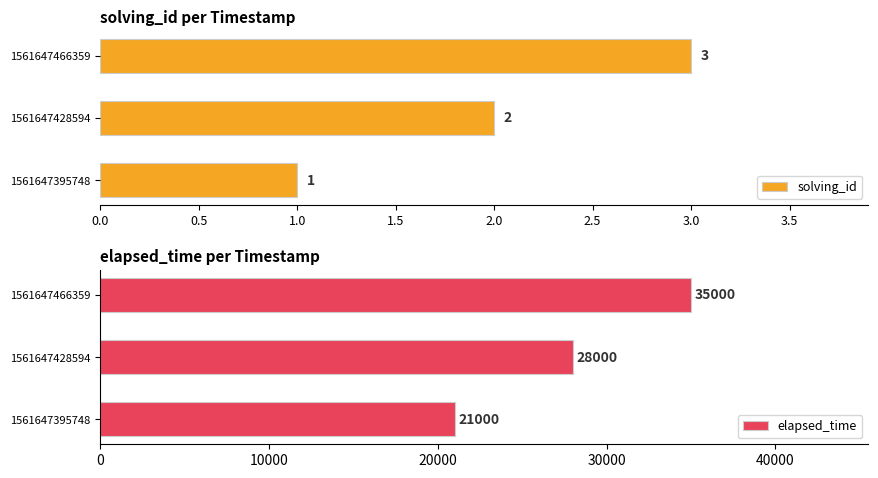

How many data points in elapsed_time are less than 28000?

1